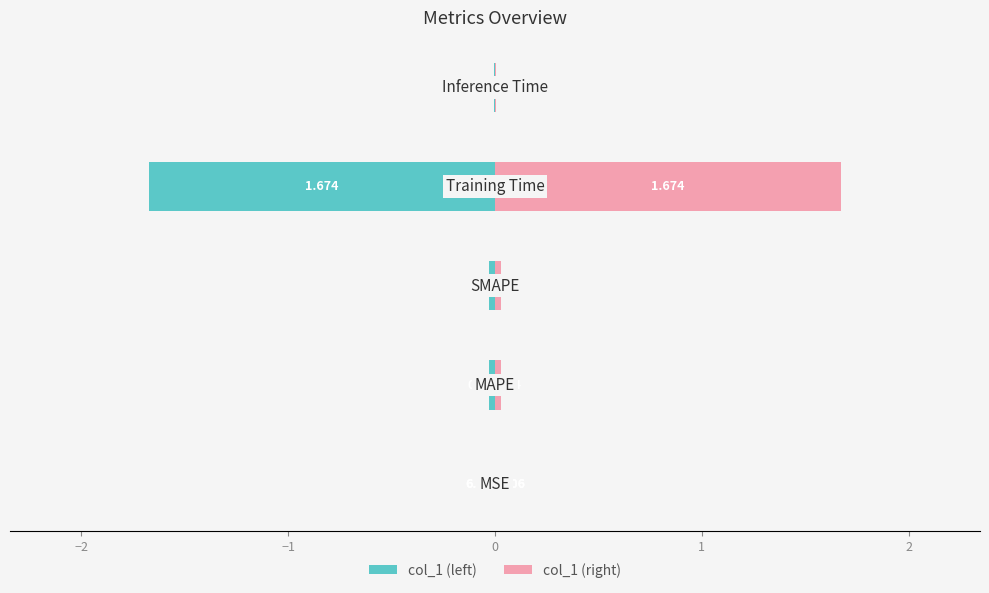

What are all the series names shown in the legend?

col_1 (left), col_1 (right)